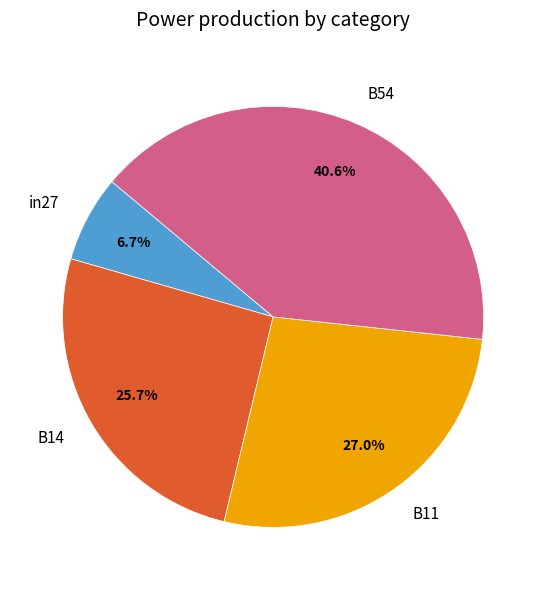

What percentage is the B11 slice, to the nearest percent?

27%